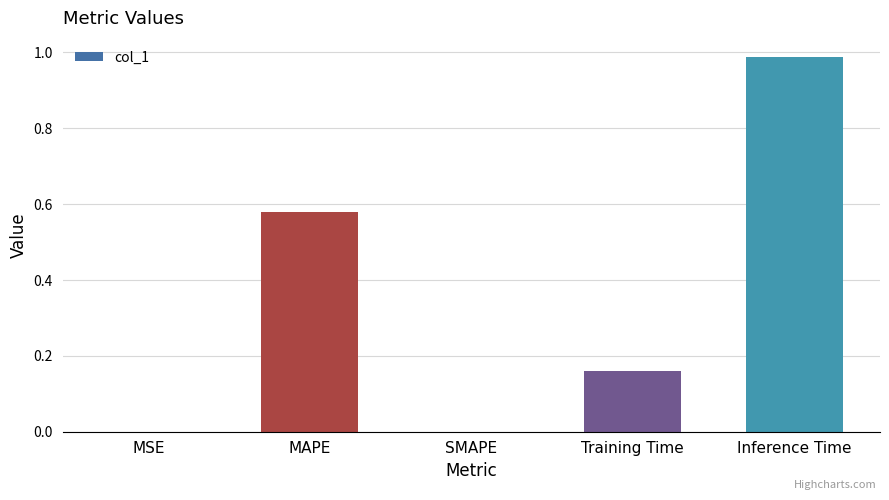

What is the sum of the values at MAPE and Training Time?

0.7